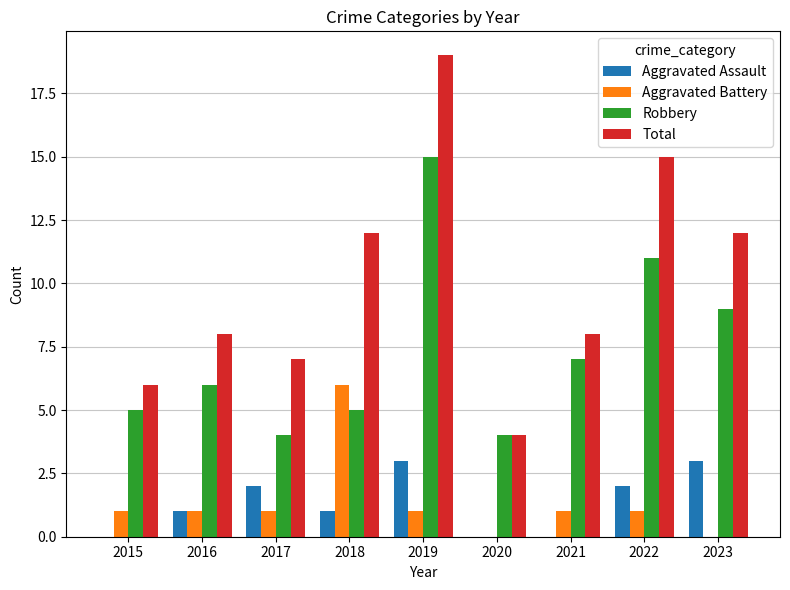

What are all the series names shown in the legend?

Aggravated Assault, Aggravated Battery, Robbery, Total